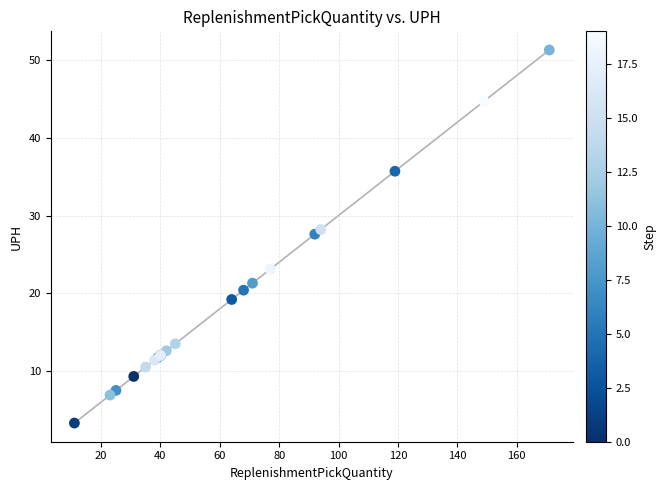

What Y value in the scatter plot is closest to 27?

27.6